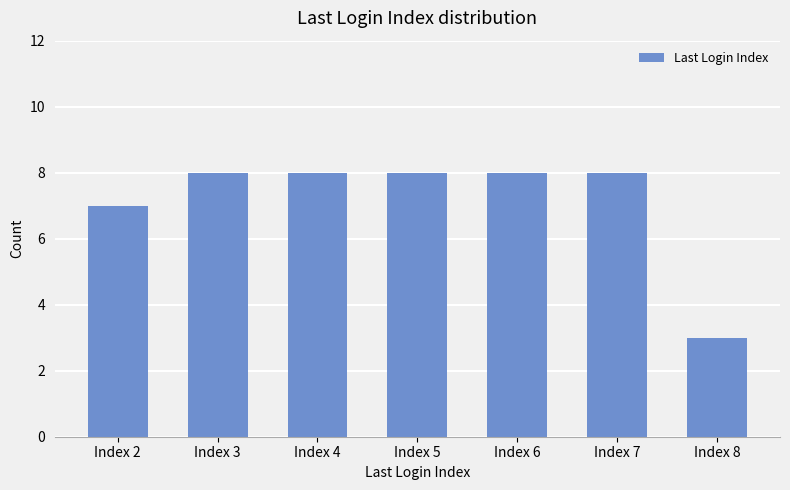

Which has a higher value, Index 3 or Index 8?

Index 3